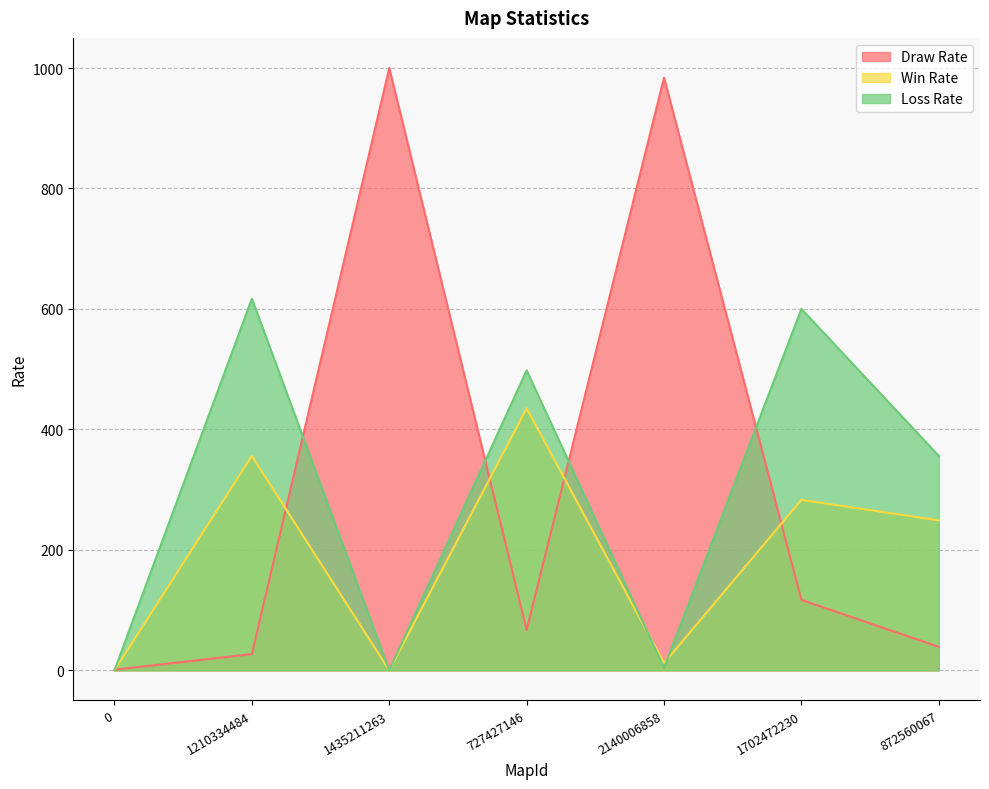

What is the difference between the Win Rate values at 1702472230 and 727427146?

152